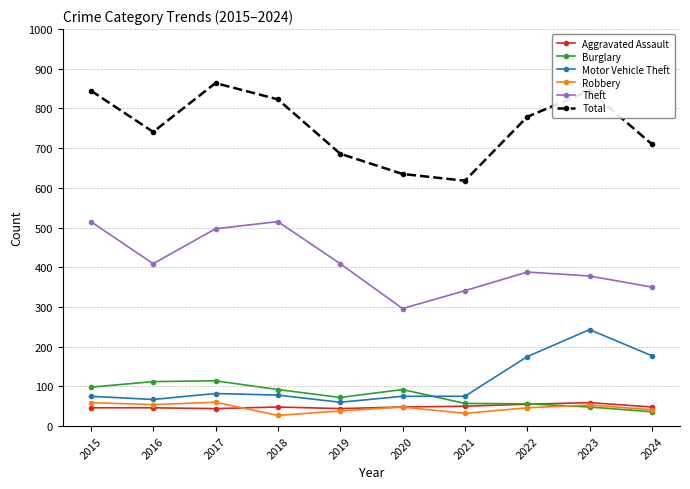

Where is Burglary nearest to the value 75?

2019